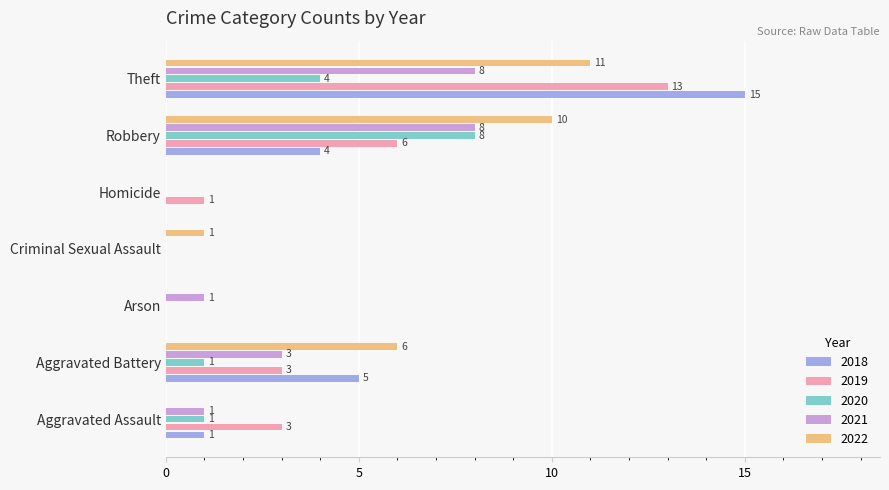

What is the sum of all 2018 values?

25